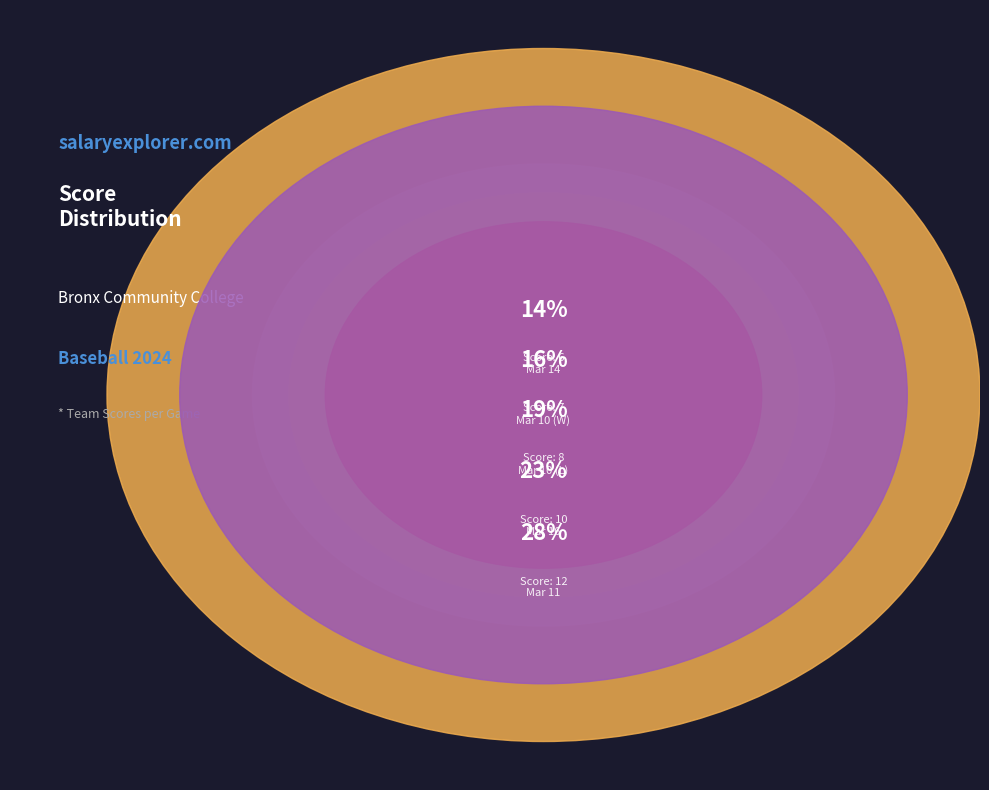

Count the number of slices in the pie.

5